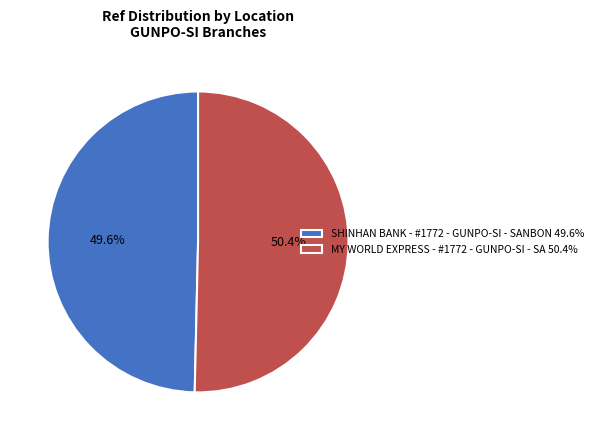

To the nearest percent, what is the average slice percentage?

50%